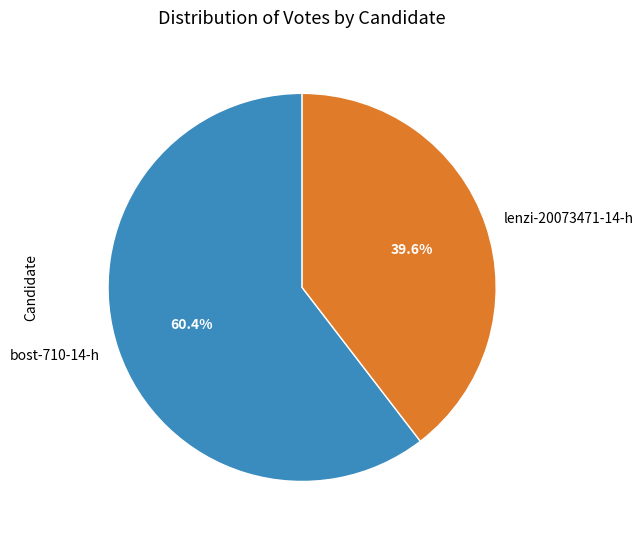

True or false: lenzi-20073471-14-h accounts for 33% of the total.

False